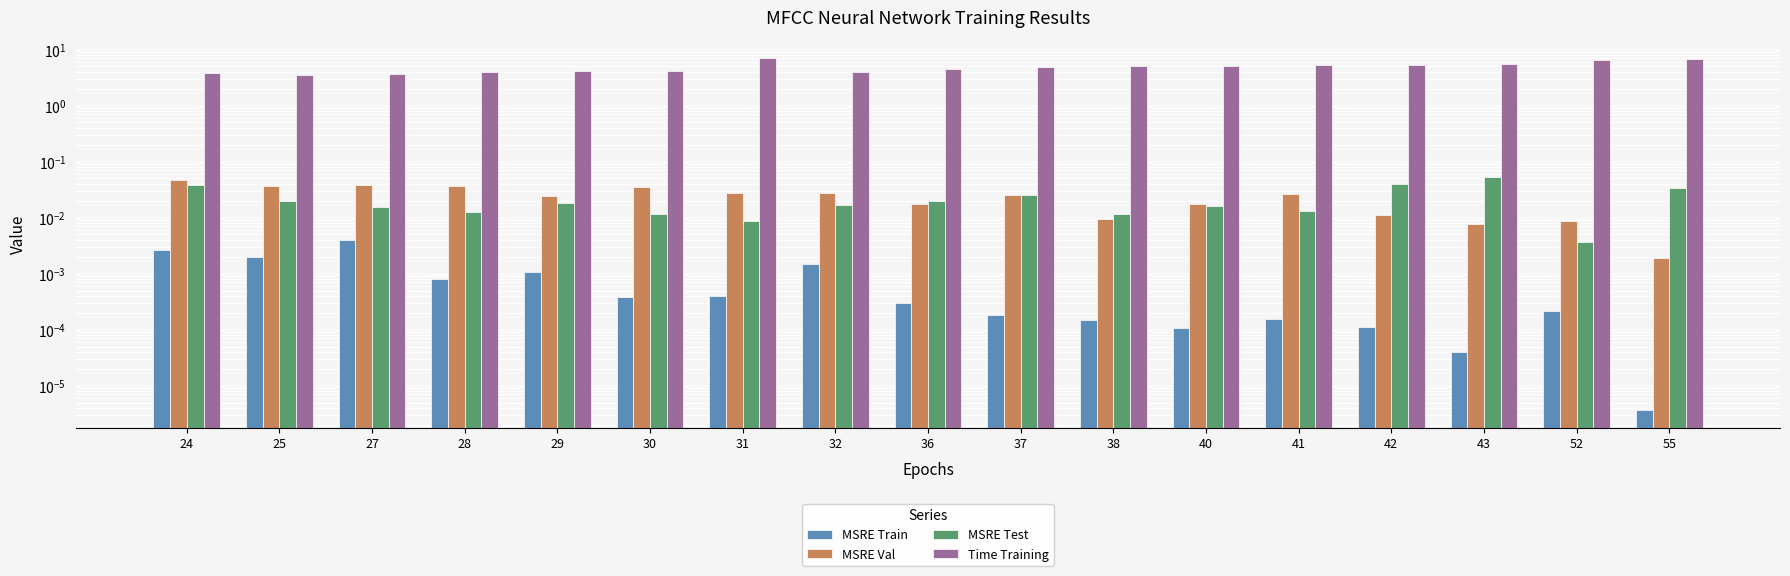

What is the difference between the second highest and minimum values in the Time Training series?

3.4